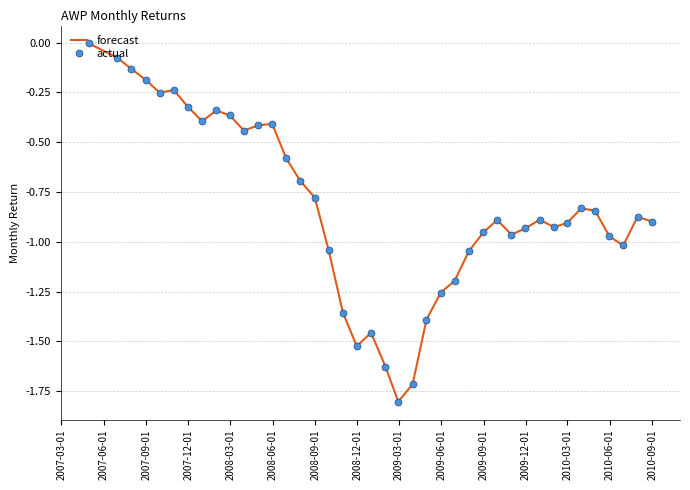

Reading left to right, transcribe all the data shown in this chart.

forecast: -0.0	-0.1	-0.1	-0.2	-0.3	-0.2	-0.3	-0.4	-0.3	-0.4	-0.4	-0.4	-0.4	-0.6	-0.7	-0.8	-1.0	-1.4	-1.5	-1.5	-1.6	-1.8	-1.7	-1.4	-1.3	-1.2	-1.0	-1.0	-0.9	-1.0	-0.9	-0.9	-0.9	-0.9	-0.8	-0.8	-1.0	-1.0	-0.9	-0.9
actual: -0.0	-0.1	-0.1	-0.2	-0.3	-0.2	-0.3	-0.4	-0.3	-0.4	-0.4	-0.4	-0.4	-0.6	-0.7	-0.8	-1.0	-1.4	-1.5	-1.5	-1.6	-1.8	-1.7	-1.4	-1.3	-1.2	-1.0	-1.0	-0.9	-1.0	-0.9	-0.9	-0.9	-0.9	-0.8	-0.8	-1.0	-1.0	-0.9	-0.9